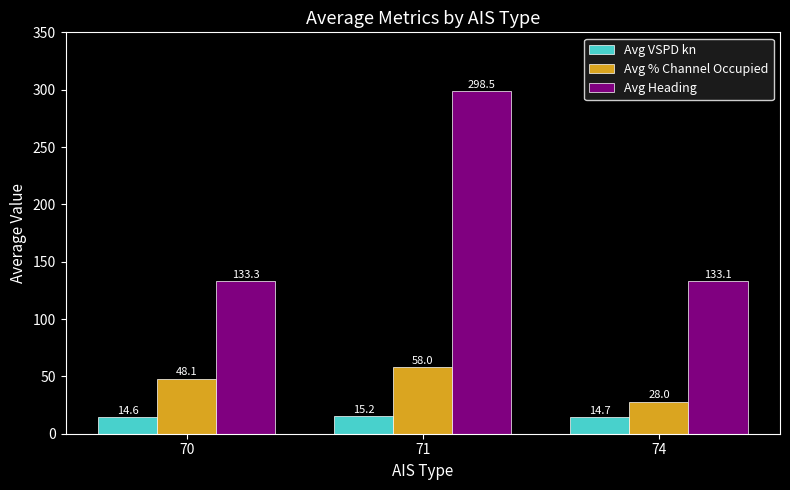

The value of Avg Heading at 71 is 298.5. True or false?

True